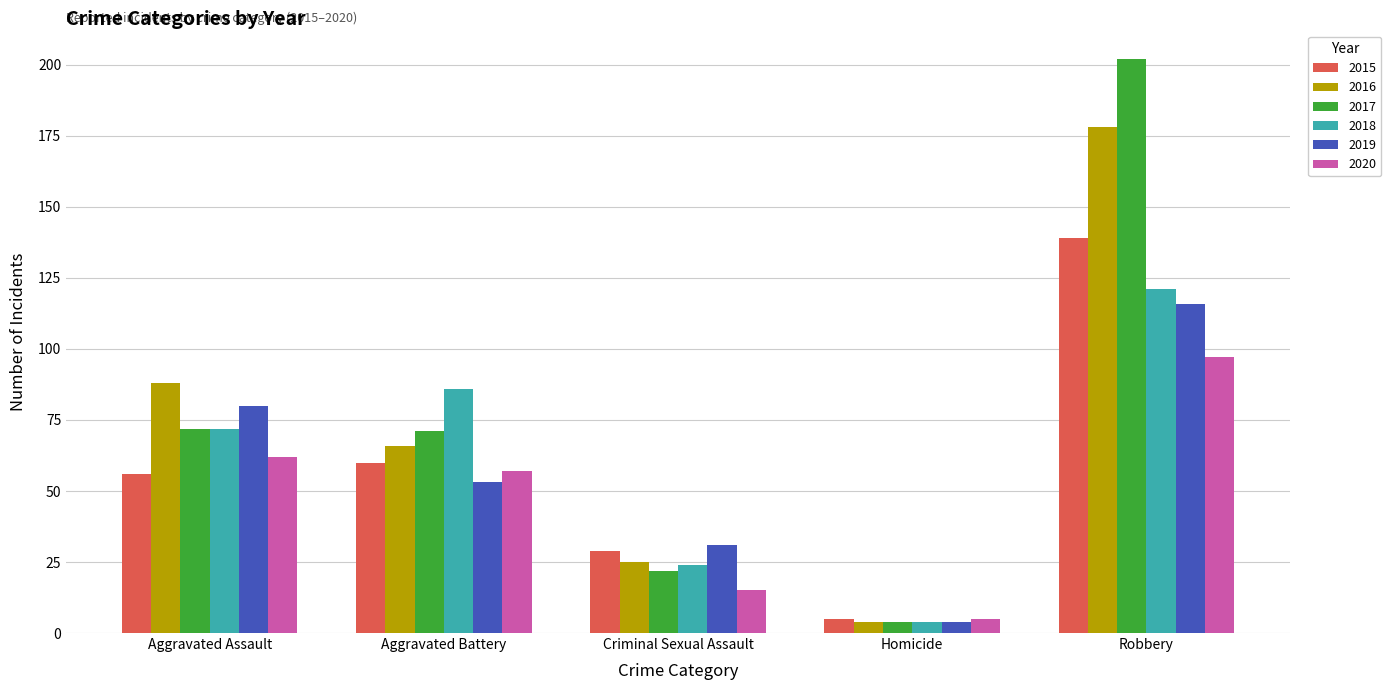

List the series in order of their peak value, highest first.

2017, 2016, 2015, 2018, 2019, 2020